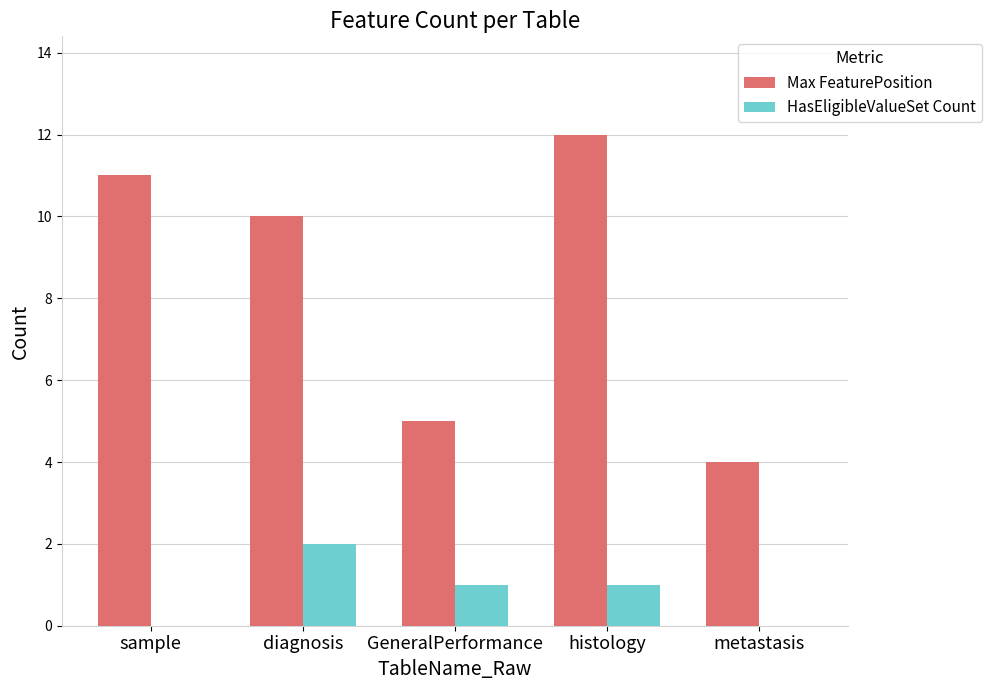

What is the spread (max minus min) of values at sample?

11